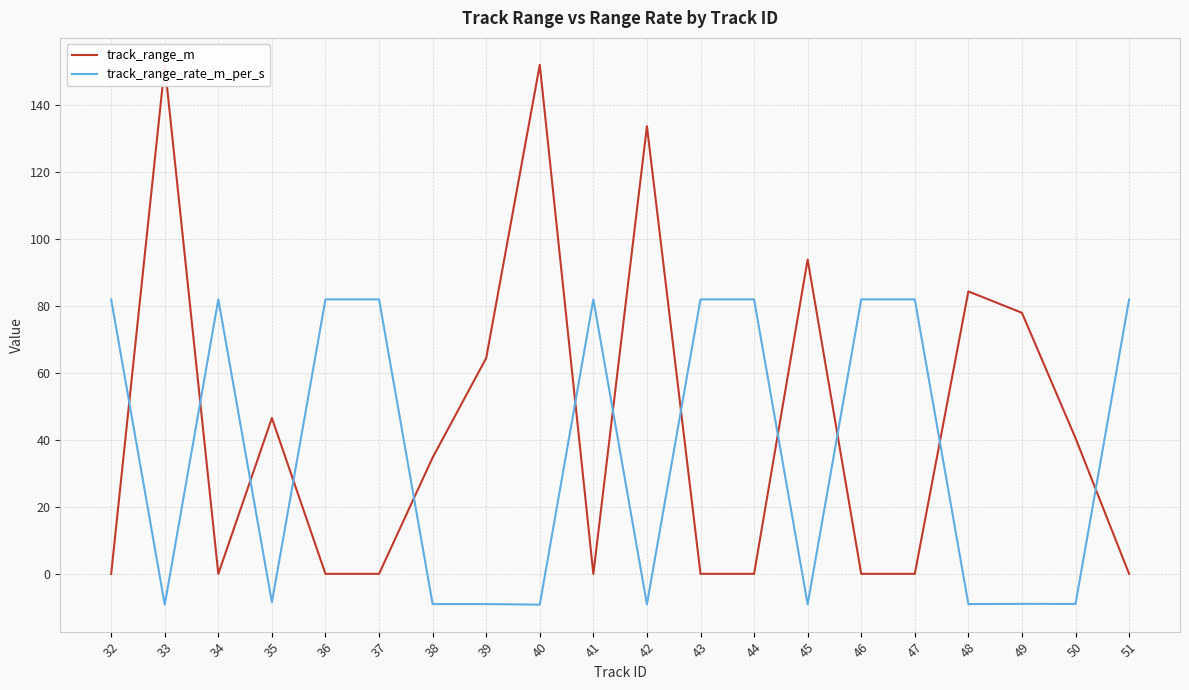

What is the maximum value for track_range_rate_m_per_s?

81.9